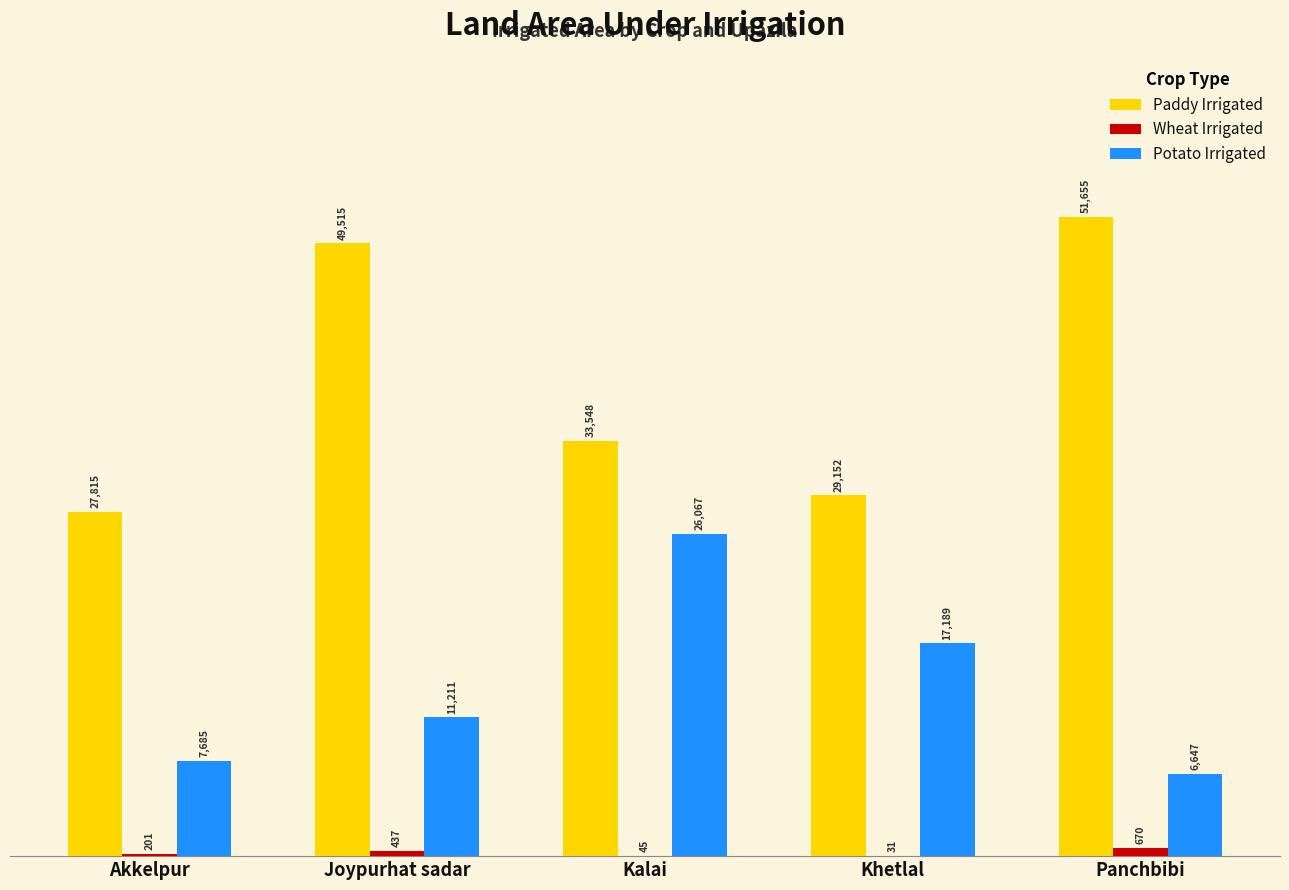

What is the maximum value shown in the chart?

51655